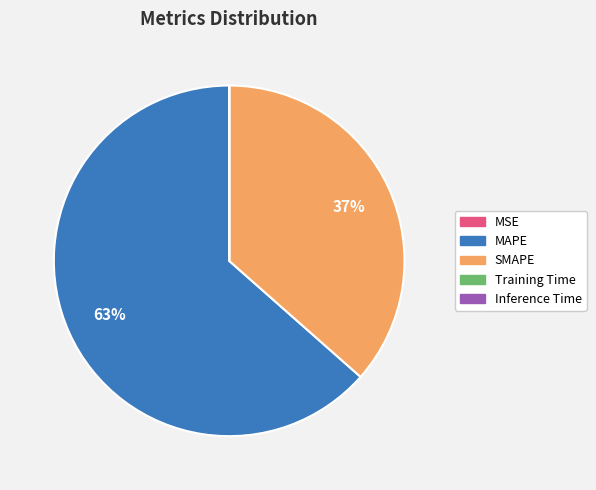

To the nearest percent, what is the difference between the largest and smallest slice percentages?

63%